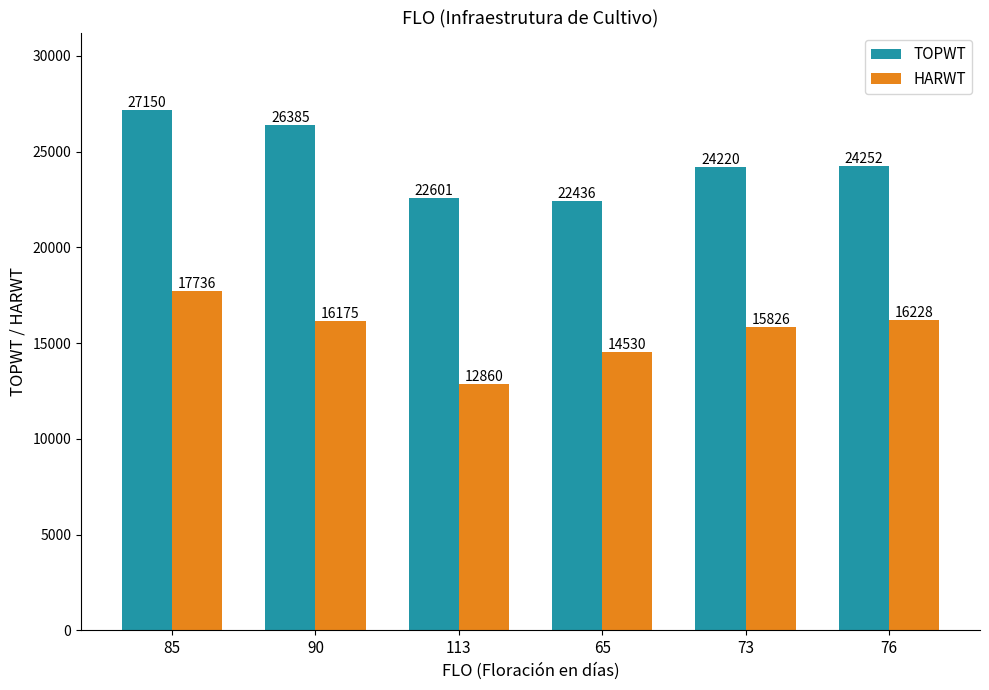

At which category is the sum across all series the highest?

85